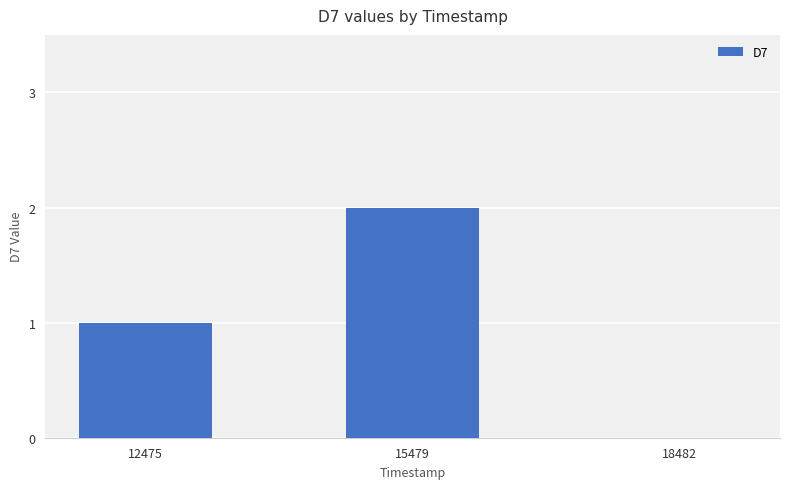

How many categories are shown in the chart?

3